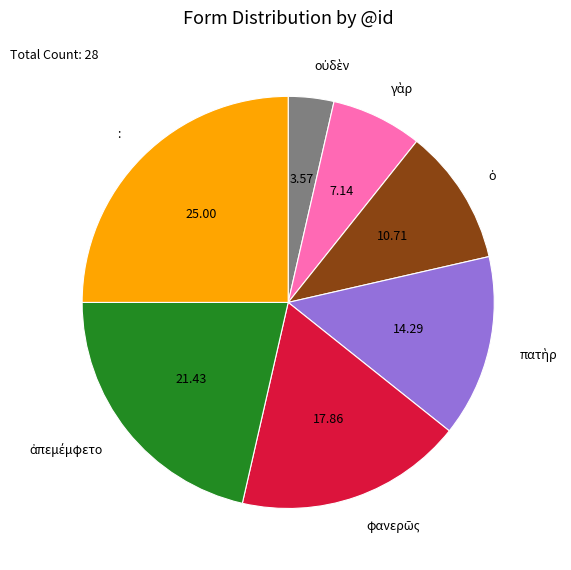

How many segments does this pie chart have?

7